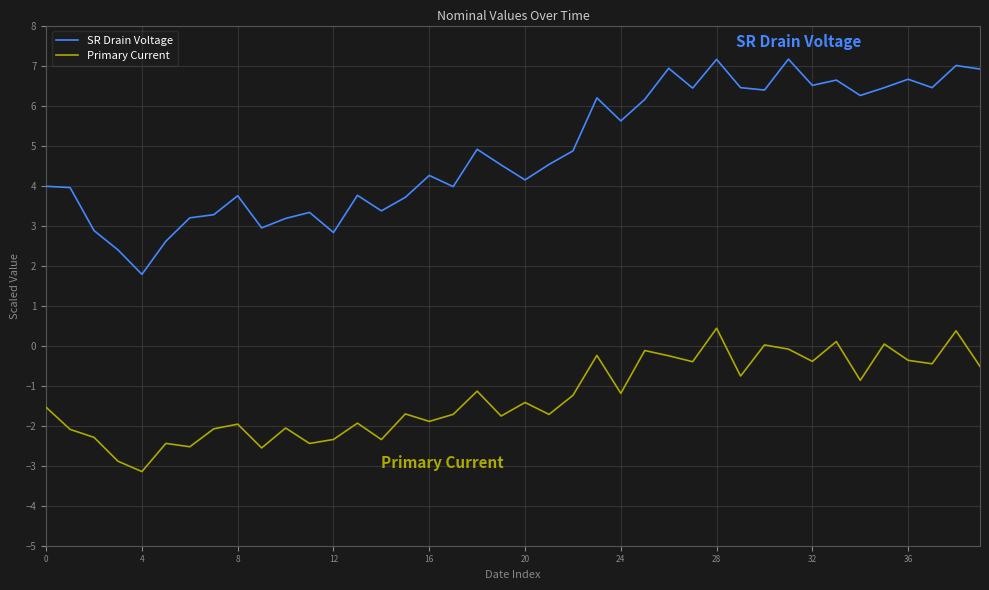

List the series in order of their overall mean, highest first.

SR Drain Voltage, Primary Current